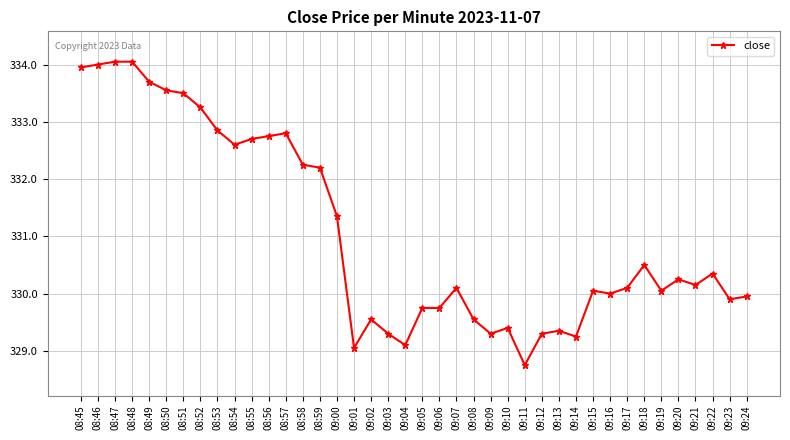

How many data points does each series have?

40